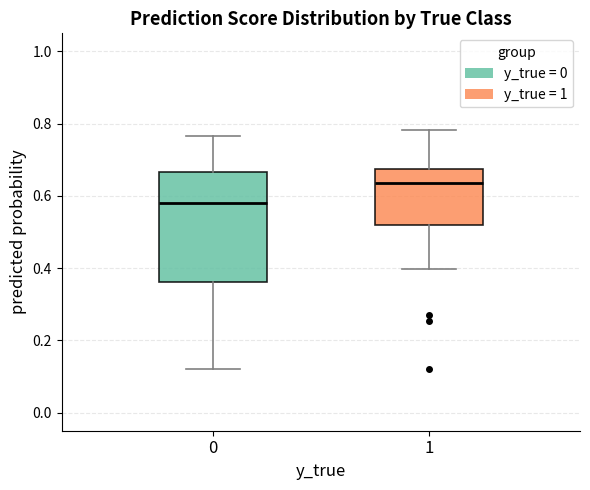

Reading left to right, transcribe this box plot: for each box, give where its median line is, the range the box spans, and where its two whiskers end, as read against the y-axis. The values are not printed on the chart, so give them approximately, as read against the axis.

0: median 0.58, box 0.36 to 0.66, whiskers 0.12 to 0.76
1: median 0.64, box 0.52 to 0.68, whiskers 0.40 to 0.78